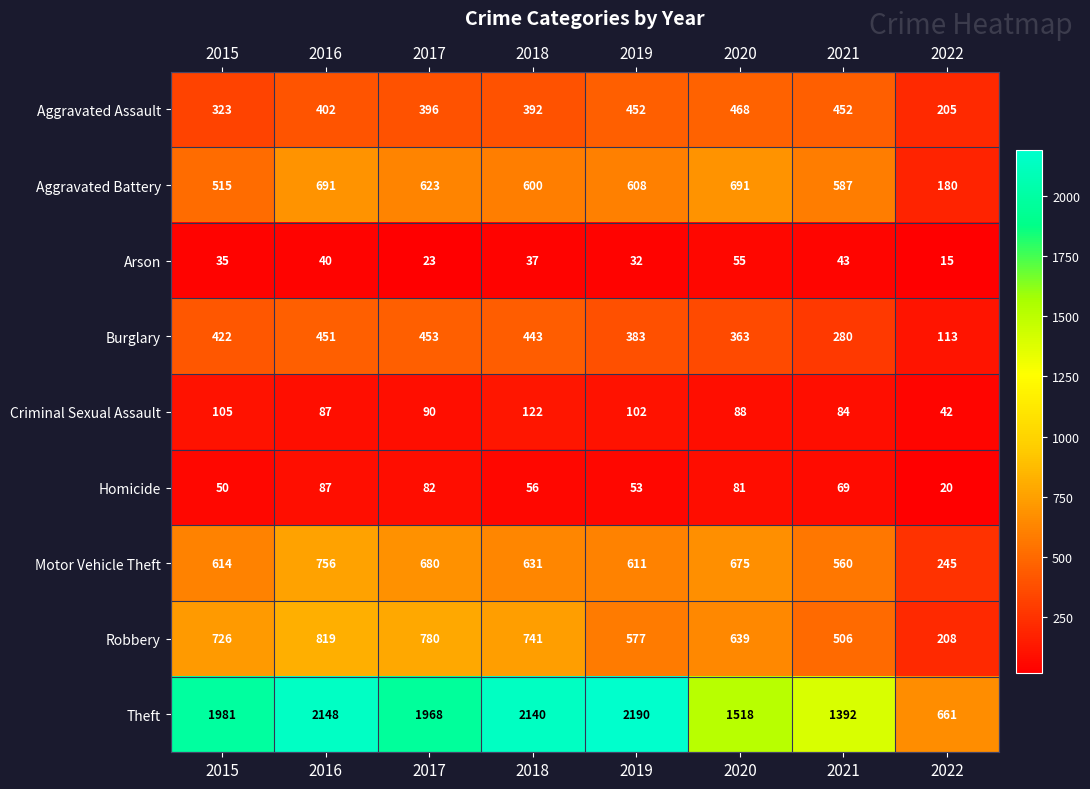

How many series are shown in this chart?

9